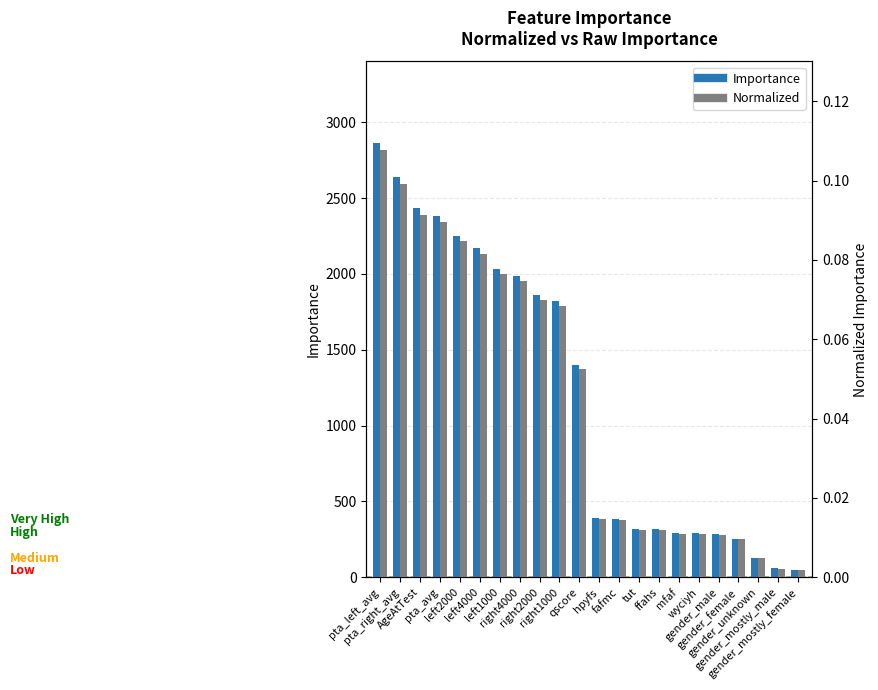

Reading right to left, what are all the values shown in this chart?

Importance: 49.0	59.0	128.0	255.0	285.0	290.0	290.0	316.0	320.0	386.0	393.0	1400.0	1819.0	1859.0	1986.0	2034.0	2170.0	2253.0	2383.0	2432.0	2639.0	2864.0
Normalized: 0.0	0.0	0.0	0.0	0.0	0.0	0.0	0.0	0.0	0.0	0.0	0.1	0.1	0.1	0.1	0.1	0.1	0.1	0.1	0.1	0.1	0.1